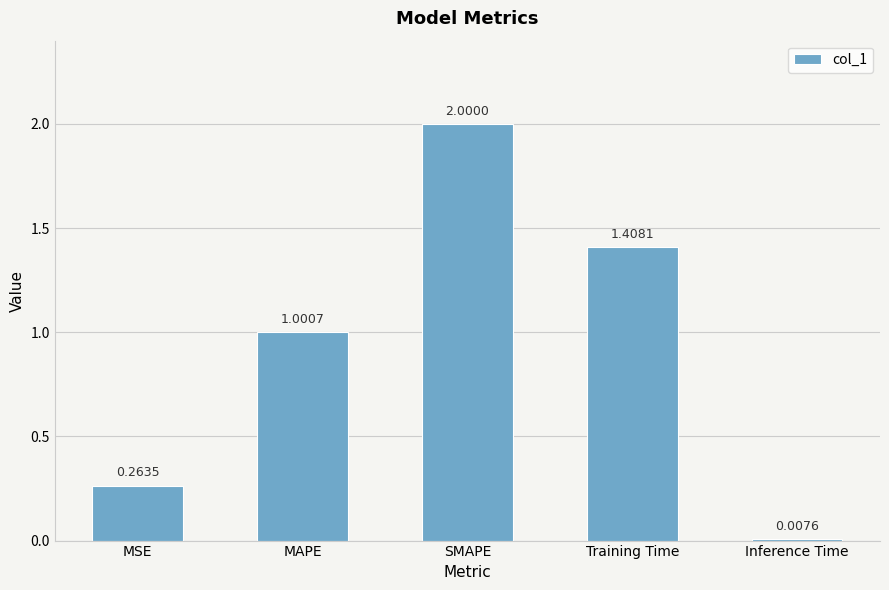

What is the sum of all values?

4.7